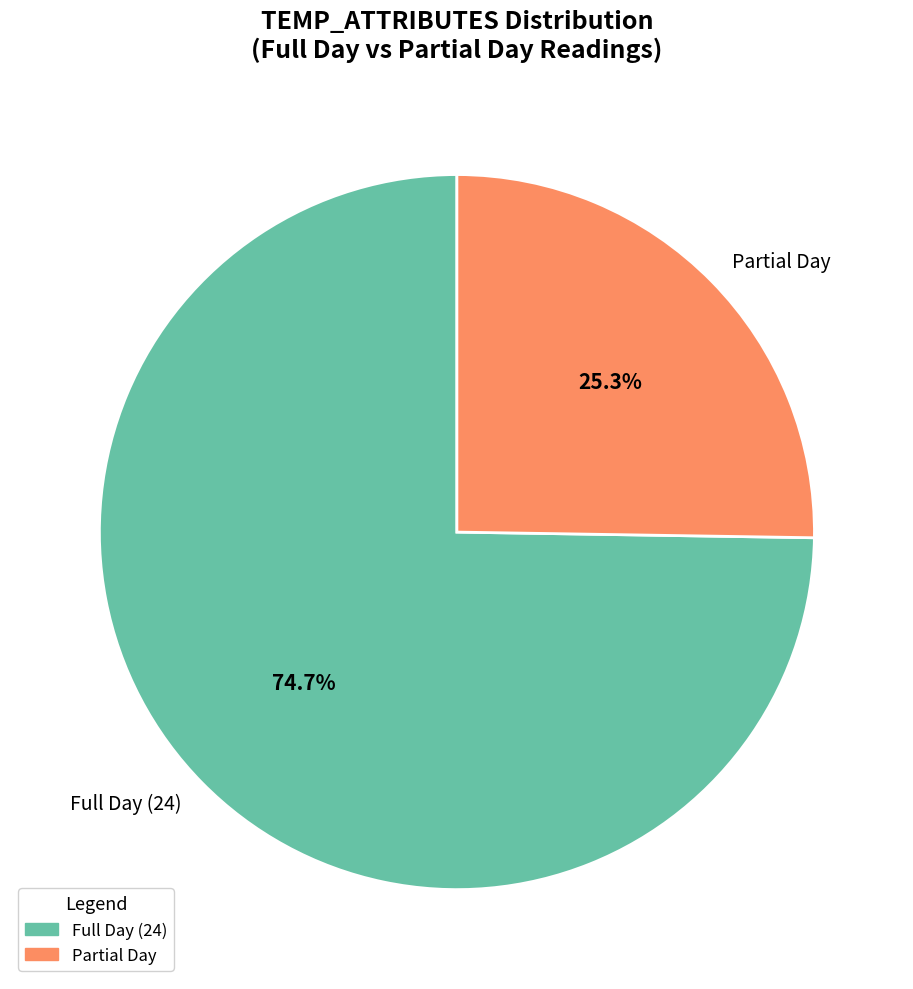

How many slices are in this pie chart?

2